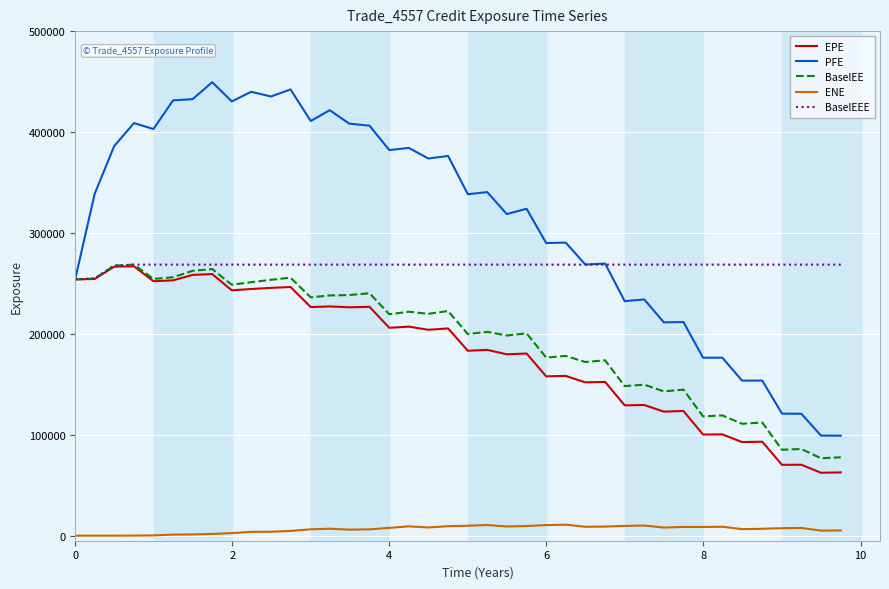

Which series has the largest range (max minus min)?

PFE